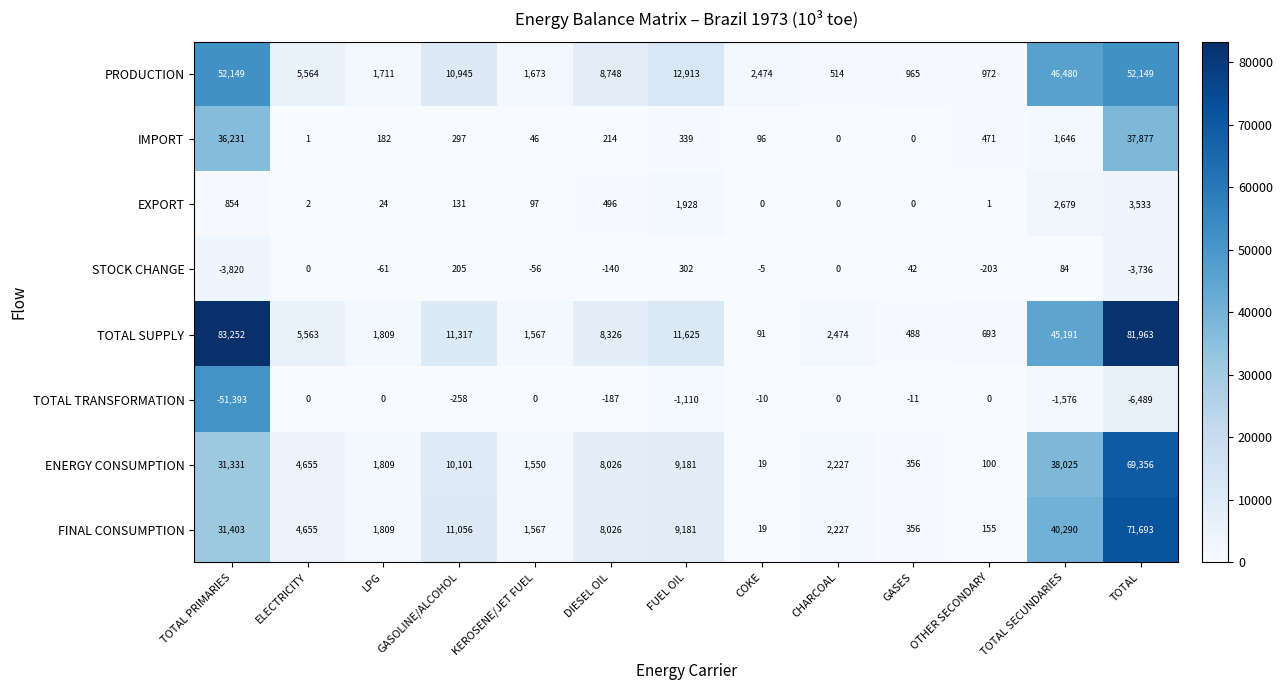

What is the total value across all series at CHARCOAL?

7442